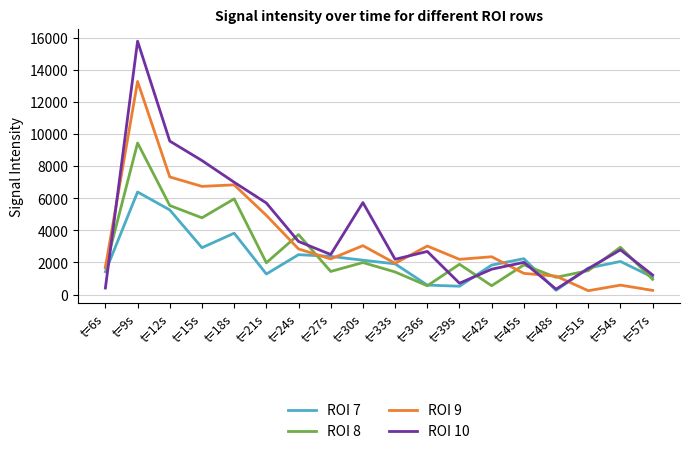

What is the maximum value for ROI 7?

6398.6